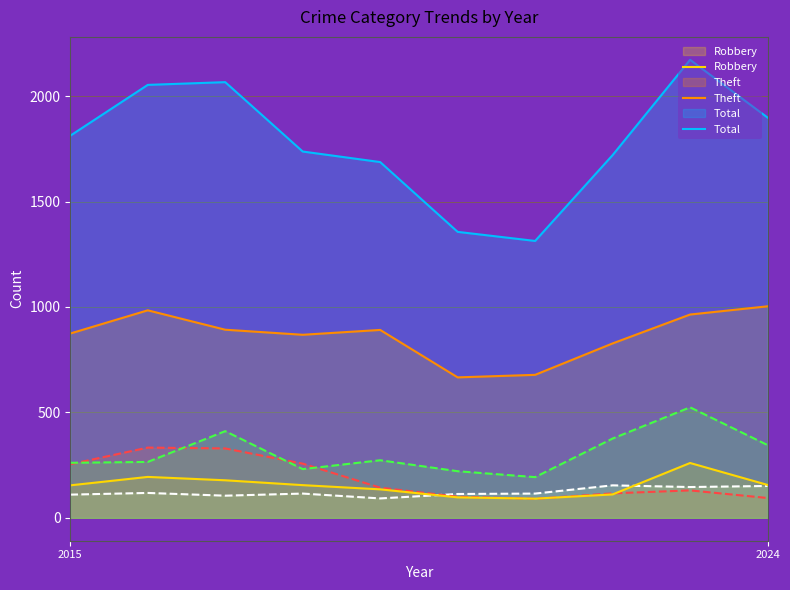

Does the chart have visible grid lines?

Yes